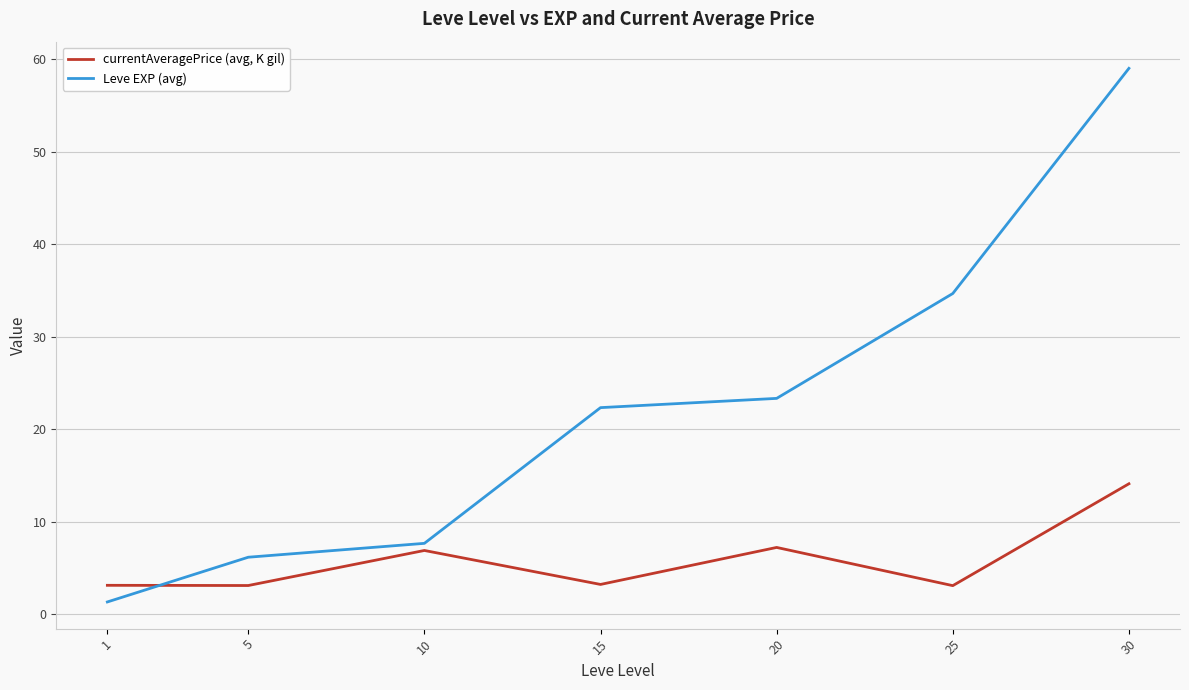

Which series has the widest spread of values?

Leve EXP (avg)